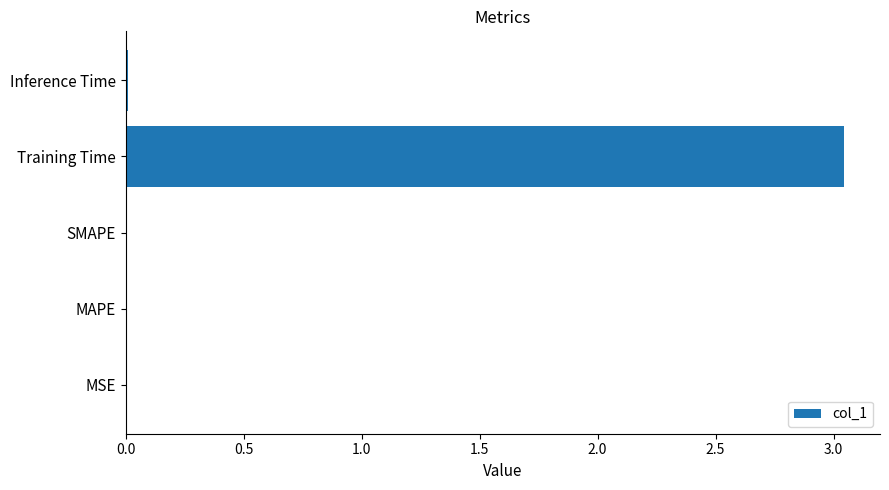

Which category has the highest value across all series?

Training Time